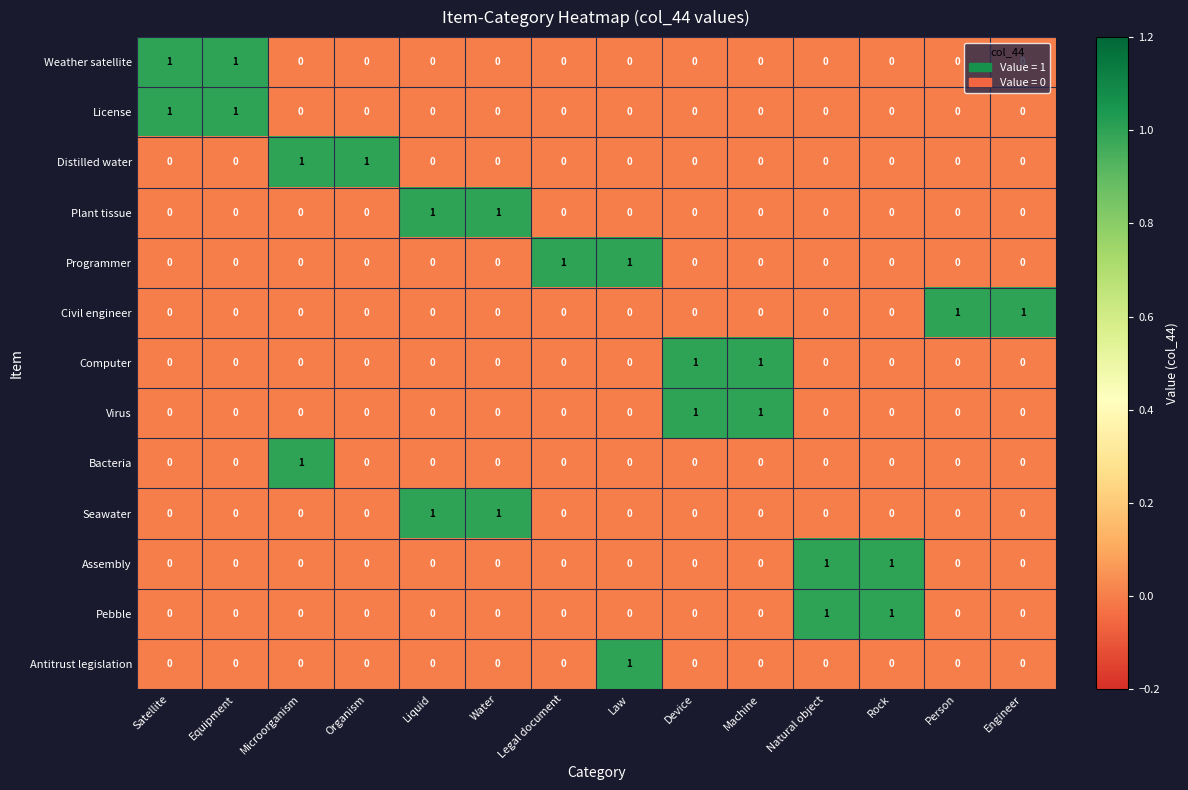

How many Bacteria values are between 0 and 1?

14